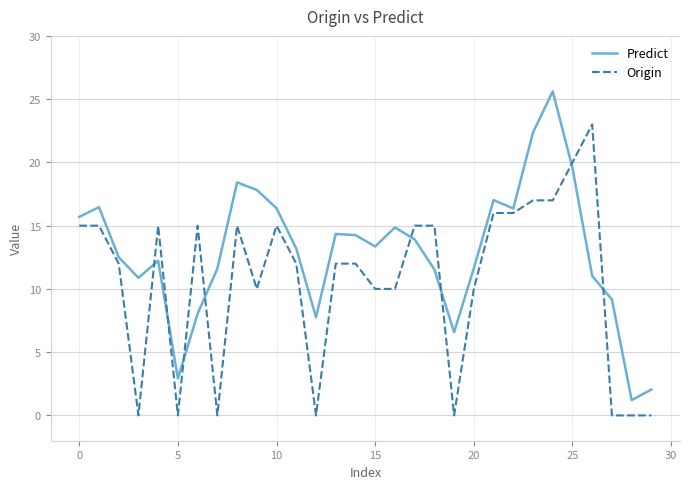

At how many categories does at least one series exceed 0?

30